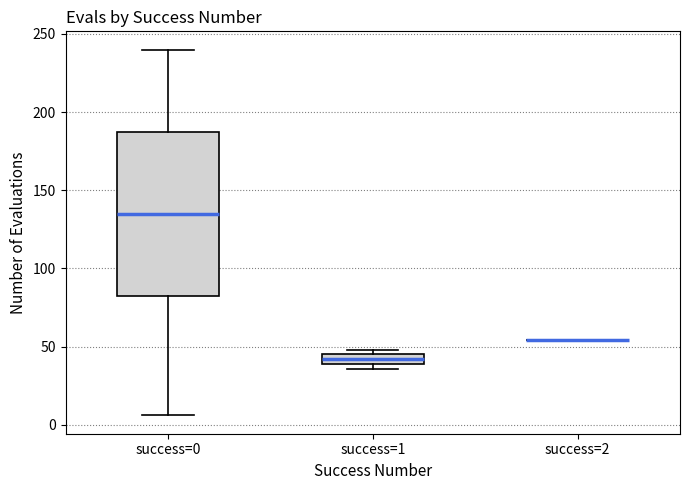

Comparing the boxes themselves (not the whiskers), which one is the tallest?

success=0